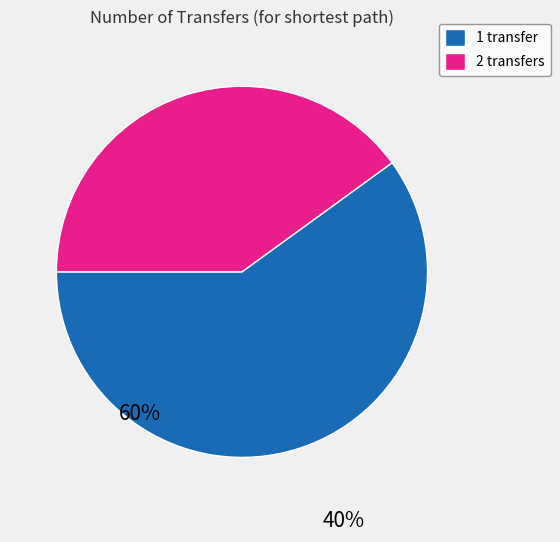

Approximately how many times larger is the value at 2 transfers compared to 1 transfer?

0.7